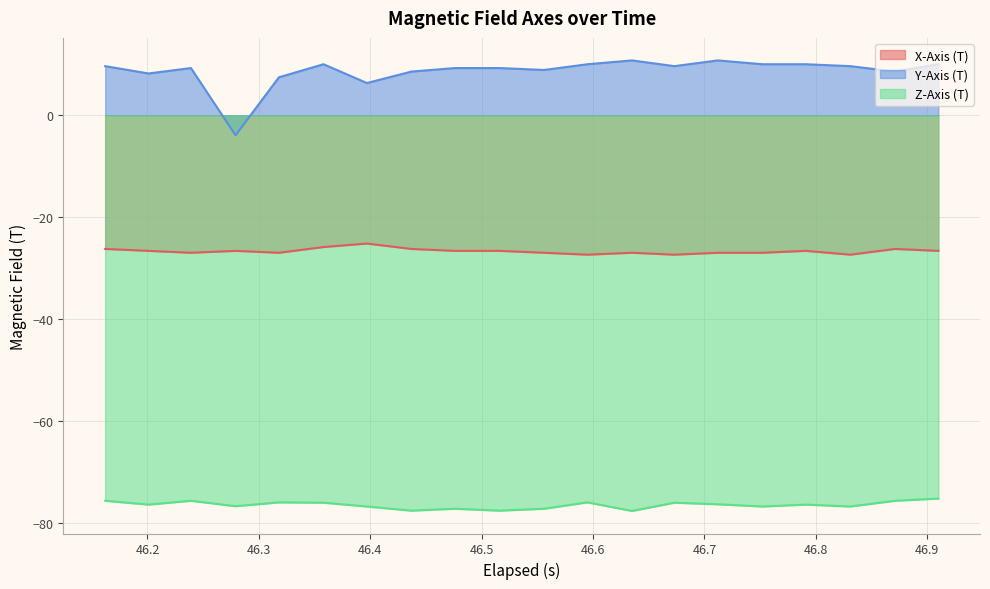

What is the total value across all series at 46.201?

-94.8